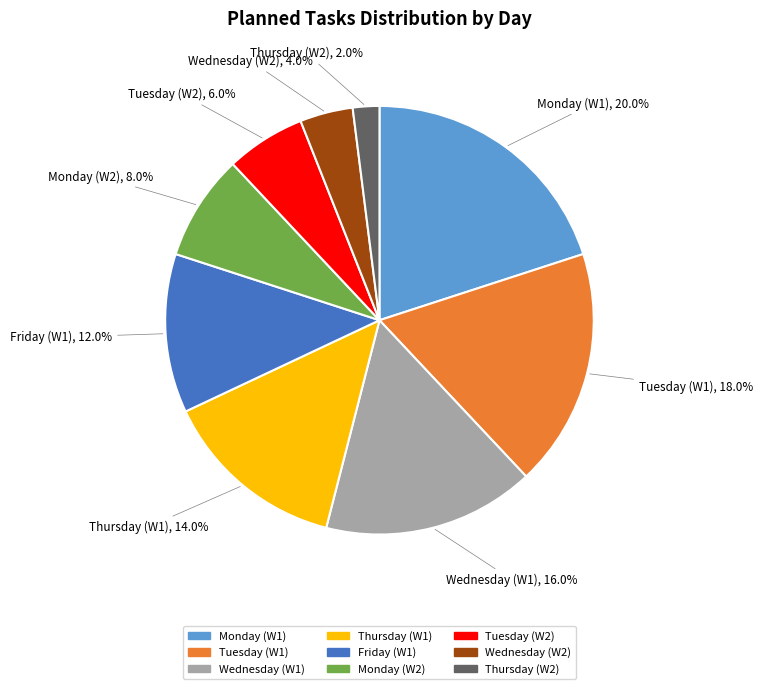

How many segments does this pie chart have?

9